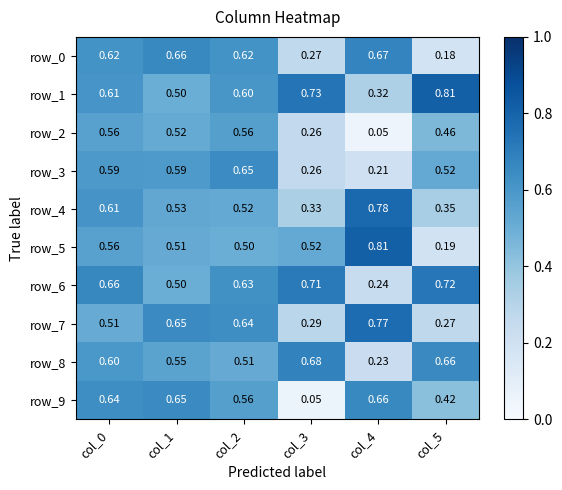

Is the value of row_0 at col_4 greater than the value of row_9 at col_0?

Yes